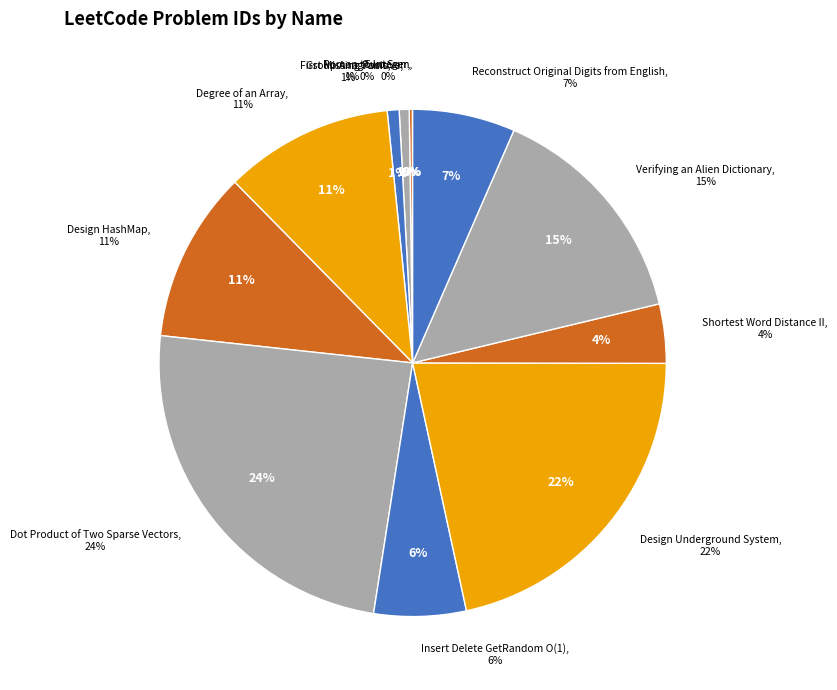

True or false: Design HashMap accounts for 11% of the total.

True